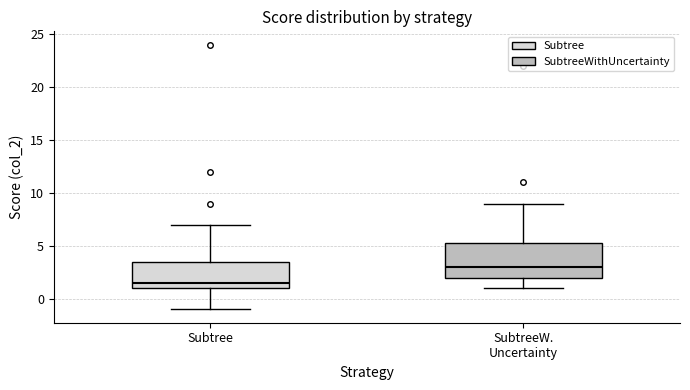

Reading left to right, read every box against the y-axis: the position of its median line, the range the box covers, and the ends of its whiskers. The values are not printed on the chart, so give them approximately, as read against the axis.

Subtree: median 1.5, box 1.0 to 3.5, whiskers -1.0 to 7.0
SubtreeW. Uncertainty: median 3.0, box 2.0 to 5.5, whiskers 1.0 to 9.0